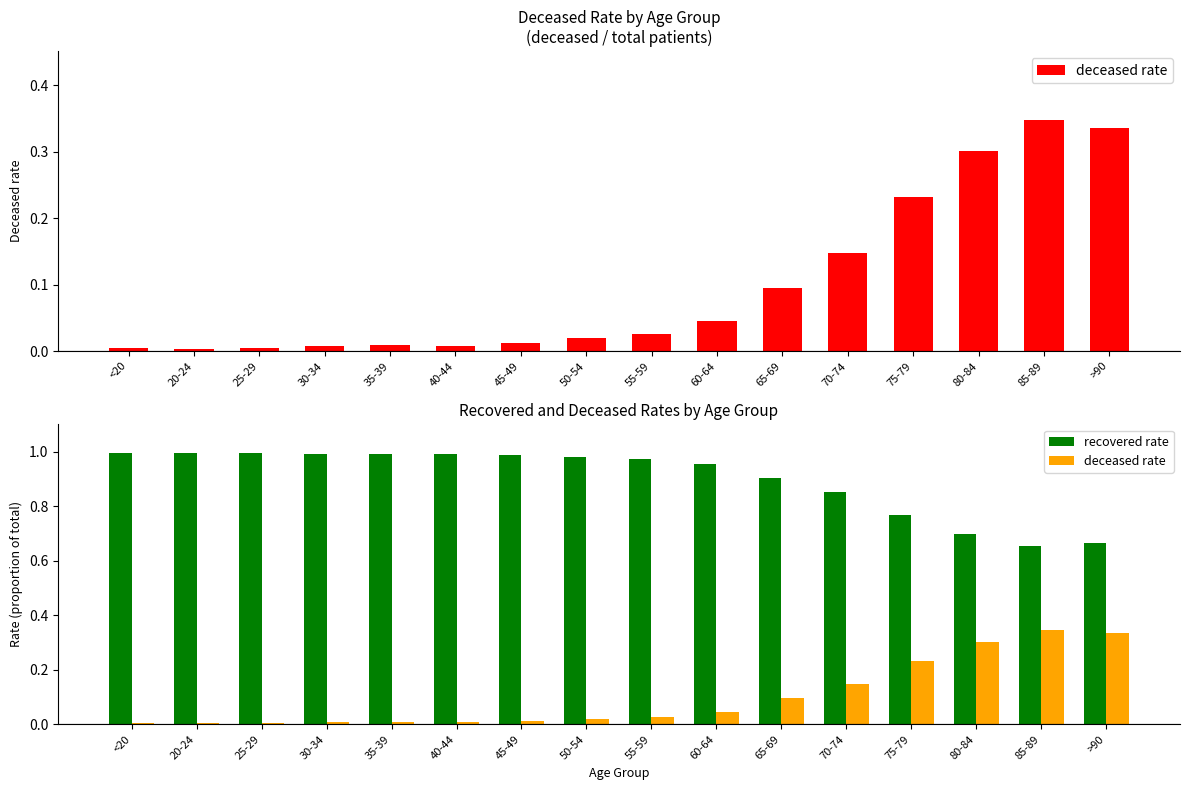

Which series changed the most between <20 and 75-79?

deceased rate